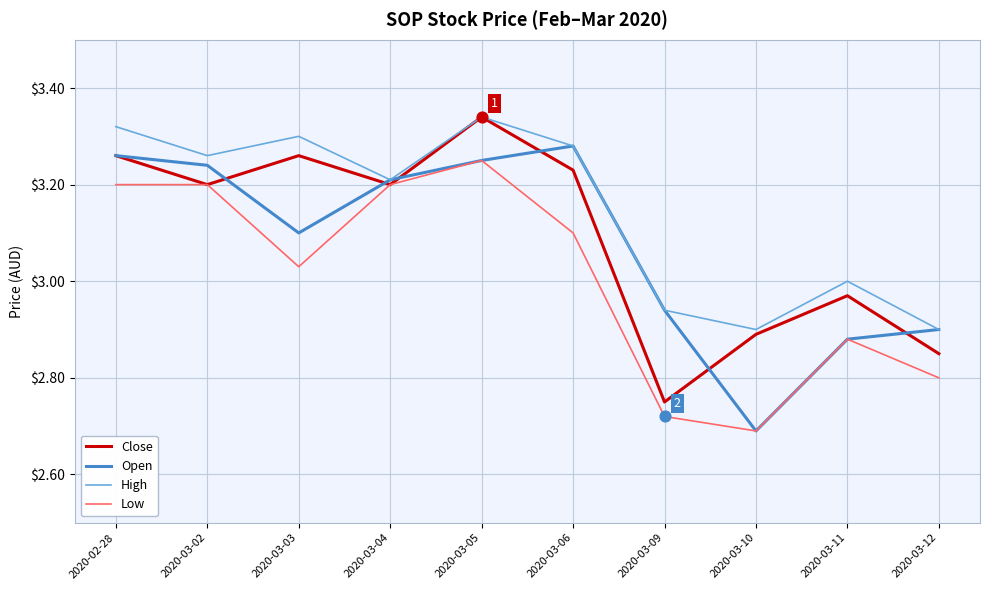

What is the total value across all series at 2020-03-11?

11.7